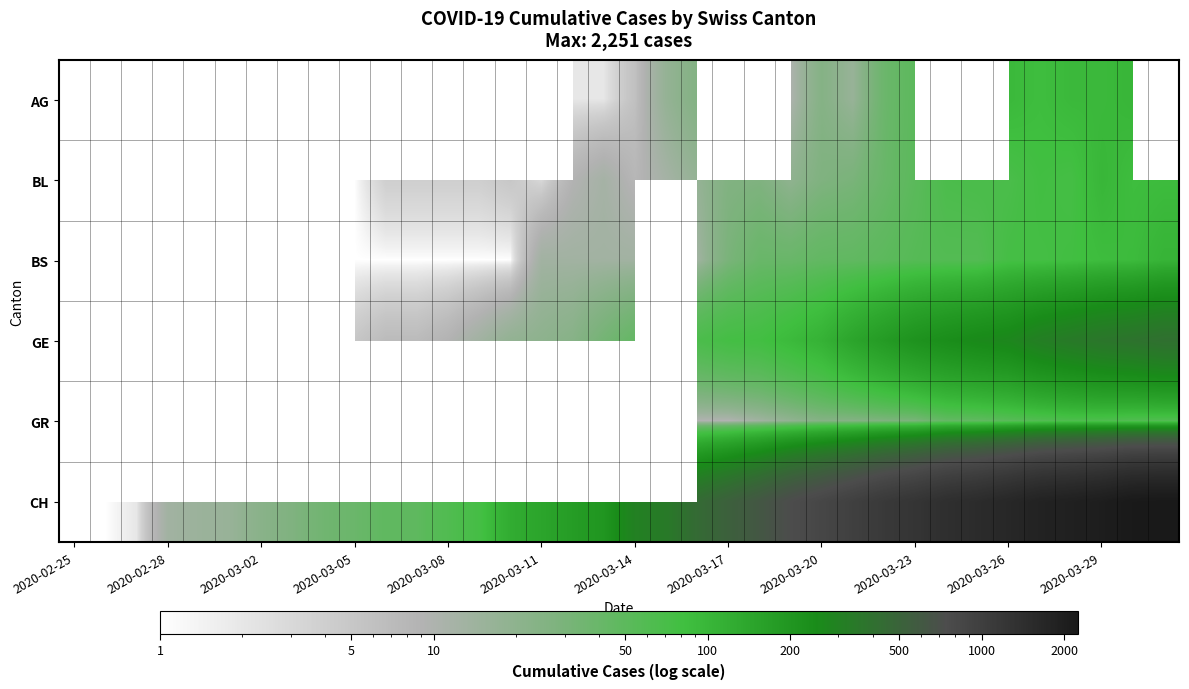

Count the number of data series in this chart.

6